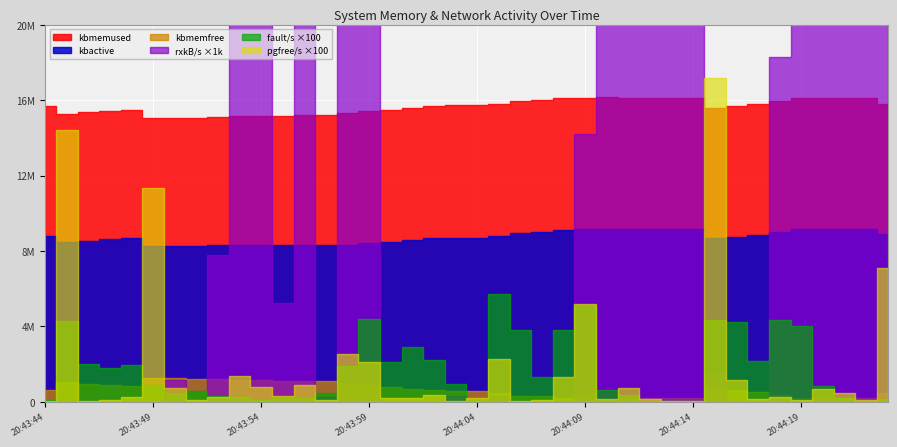

What is the difference between the fault/s values at 20:44:17 and 20:44:02?

375.0